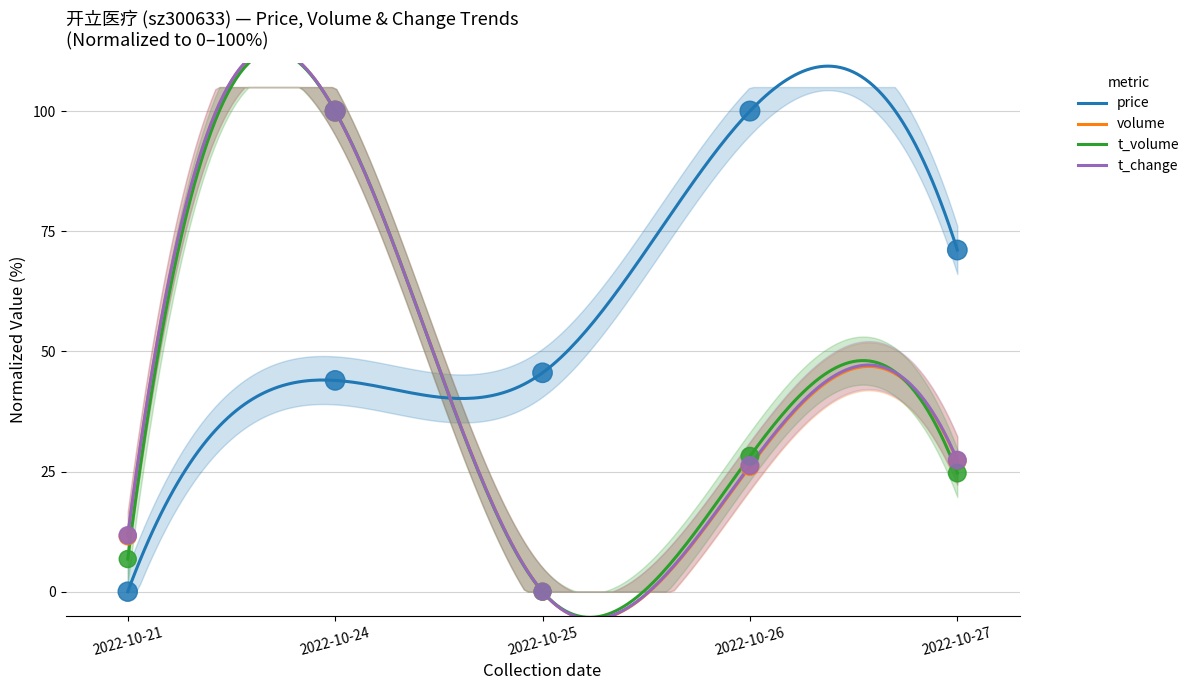

Which series has the largest Y range (max minus min)?

price